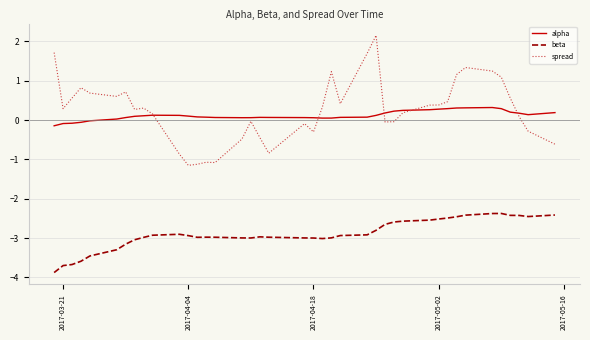

Is this an area chart (filled region under the line)?

No